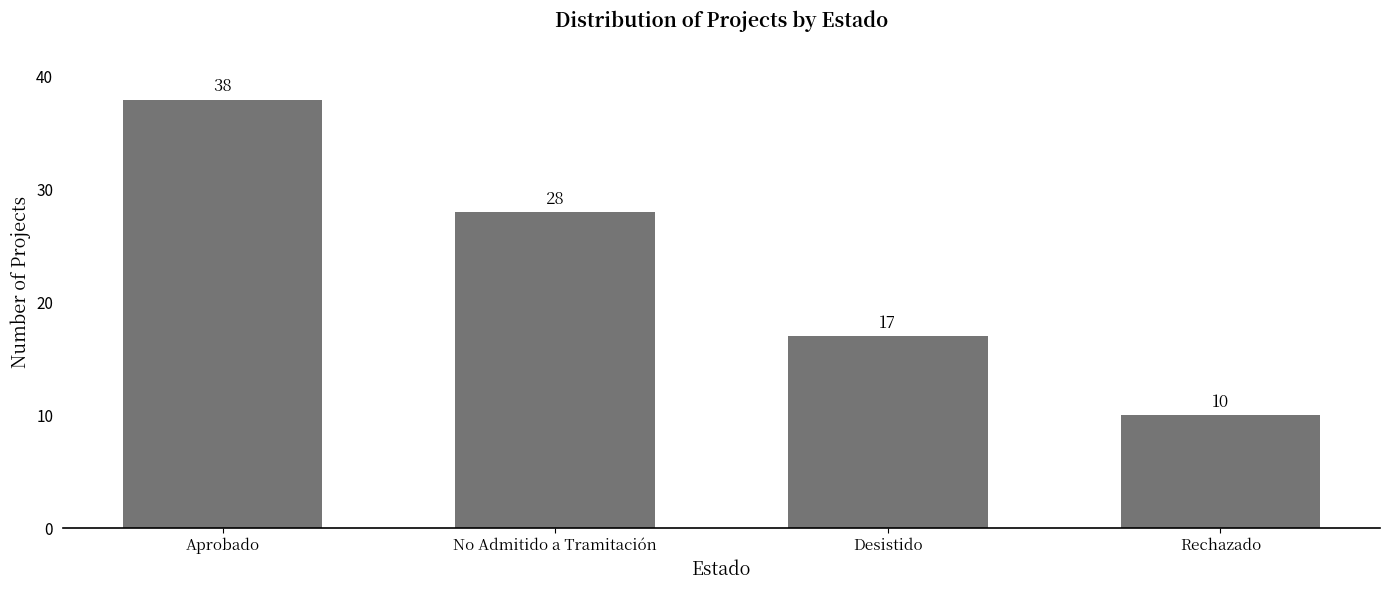

Is it true that the value at No Admitido a Tramitación is 13?

False